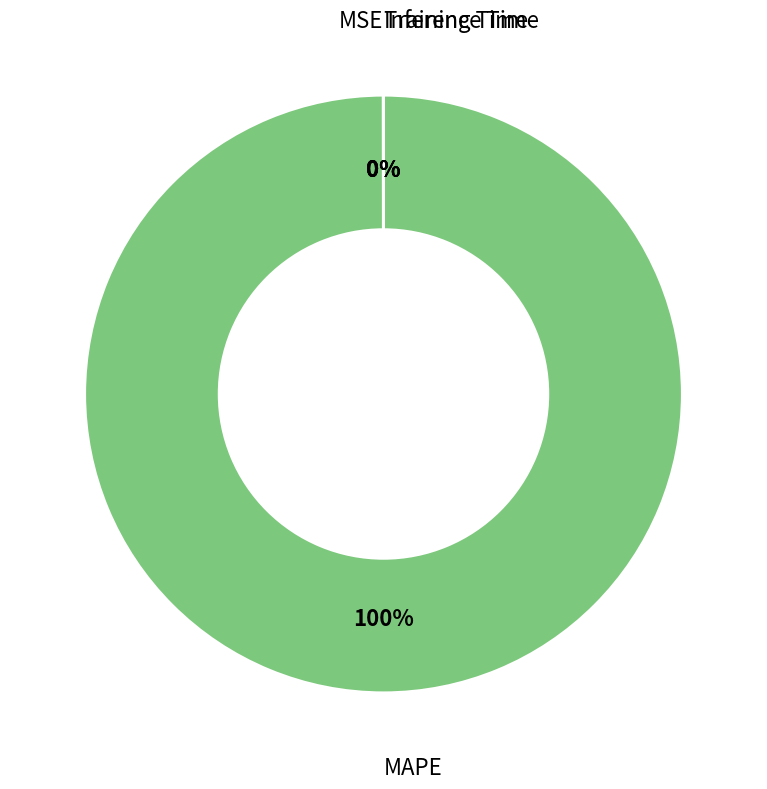

Is there a majority slice in this chart?

Yes